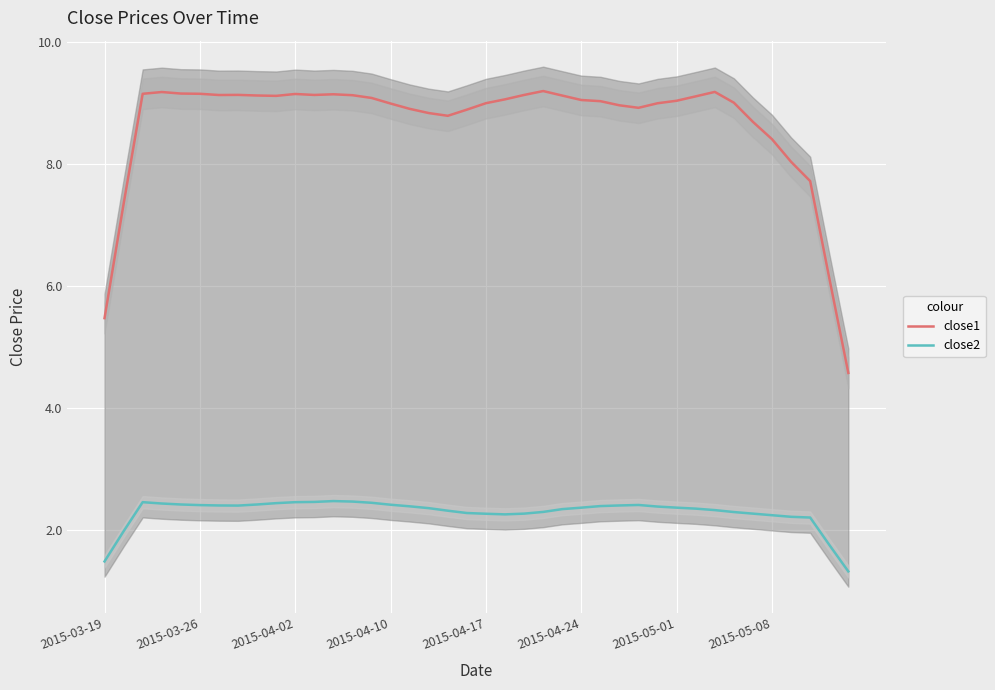

What is the maximum value for close2?

2.5